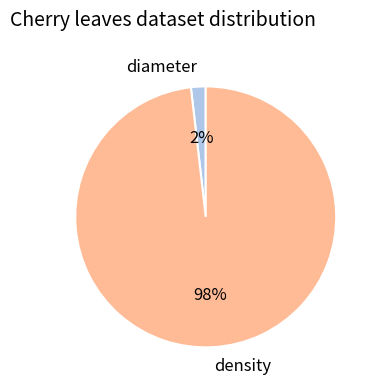

Do diameter and density together represent more than half of the pie?

Yes